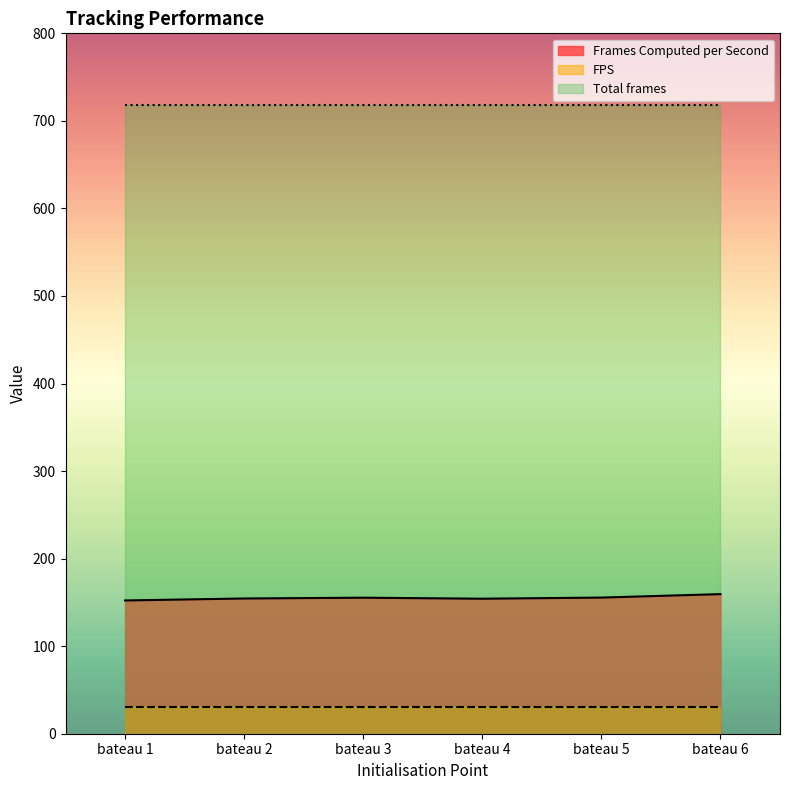

Does the chart display data point markers on the line(s)?

No